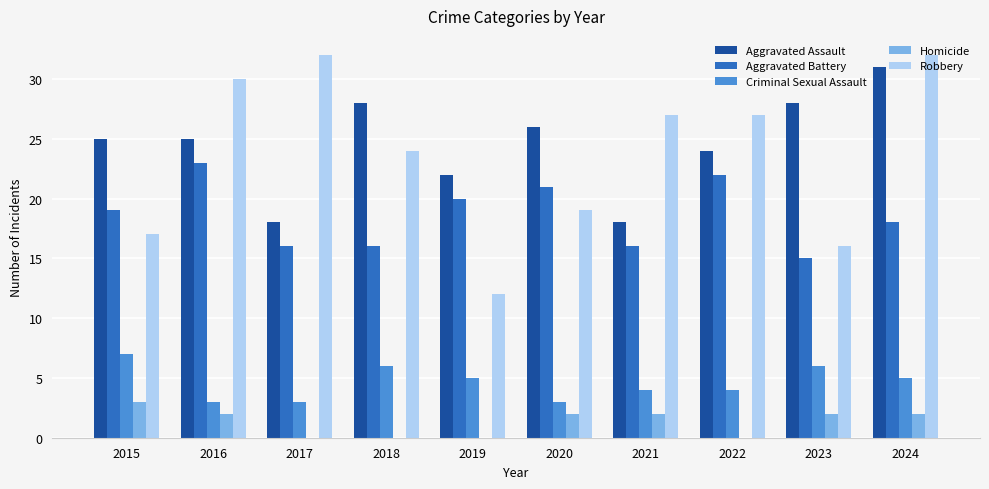

What is the difference between the Robbery values at 2021 and 2017?

5